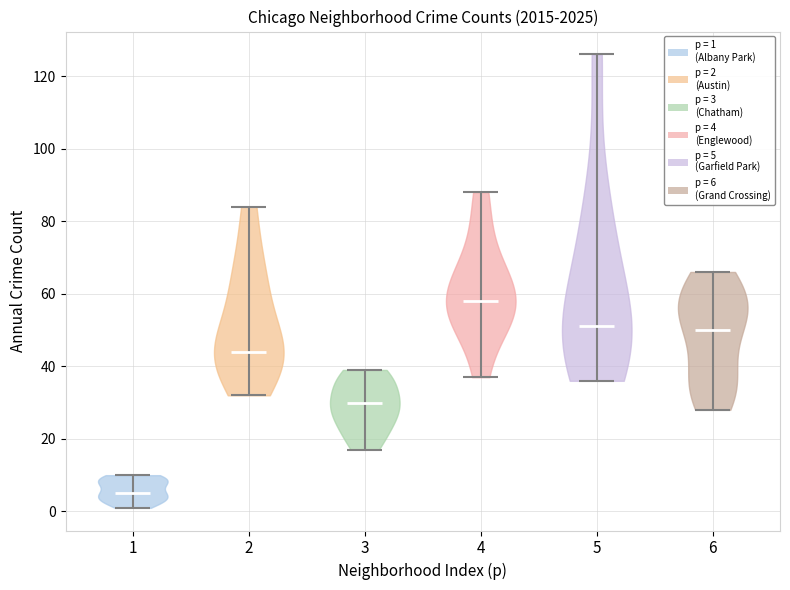

Reading left to right, read every violin against the y-axis: where its median line is, and the lowest and highest points it reaches. The values are not printed on the chart, so give them approximately, as read against the axis.

1: median line 6, lowest point 2, highest point 10
2: median line 44, lowest point 32, highest point 84
3: median line 30, lowest point 18, highest point 40
4: median line 58, lowest point 38, highest point 88
5: median line 52, lowest point 36, highest point 126
6: median line 50, lowest point 28, highest point 66